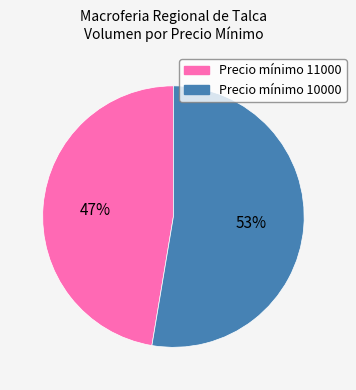

To the nearest percent, what is the average slice percentage?

50%